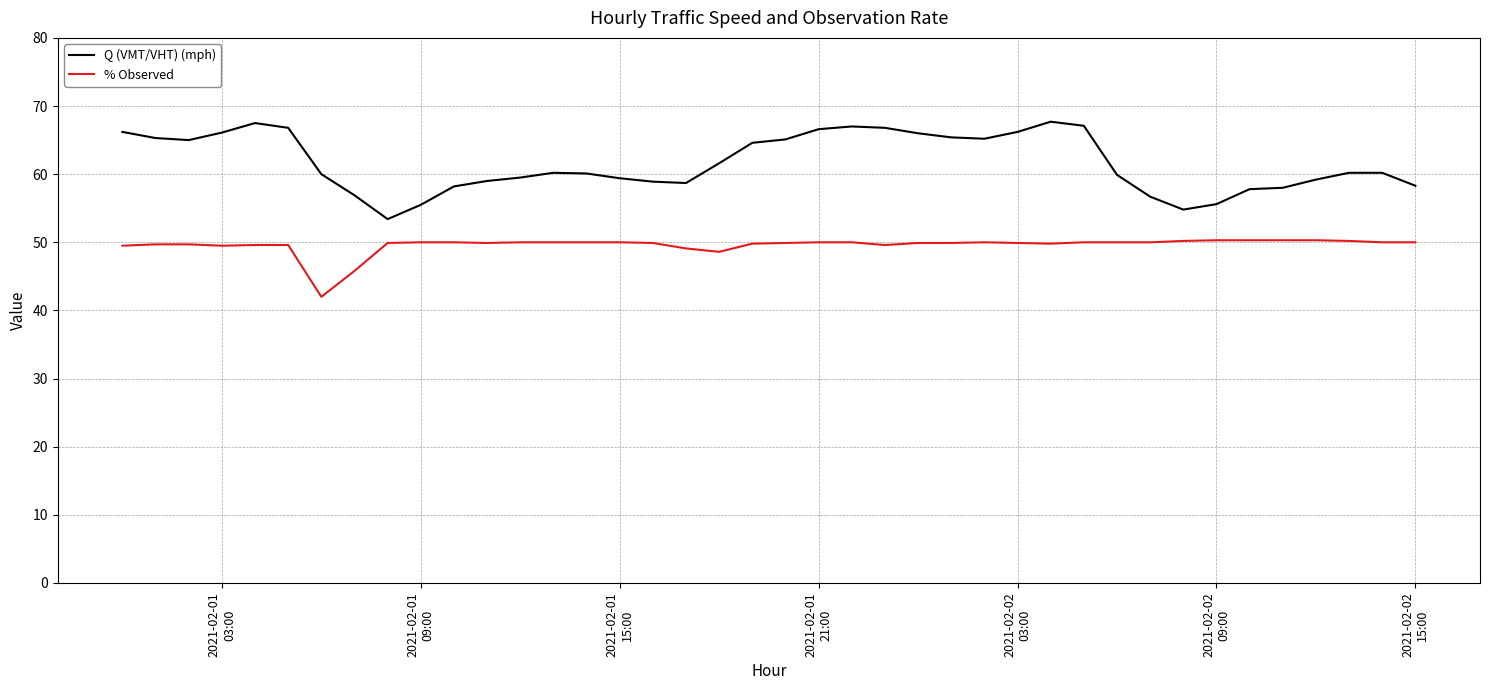

Rank the series by their average value, from lowest to highest.

% Observed, Q (VMT/VHT) (mph)